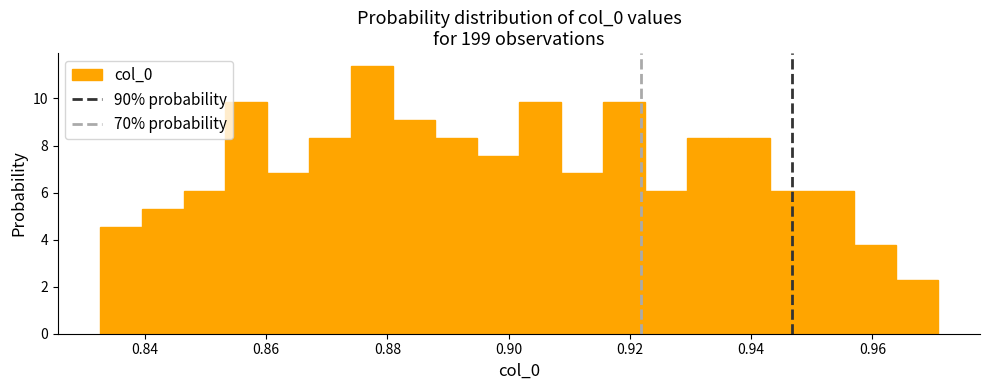

Read against the x-axis, roughly where is the centre of the tallest bar?

0.878